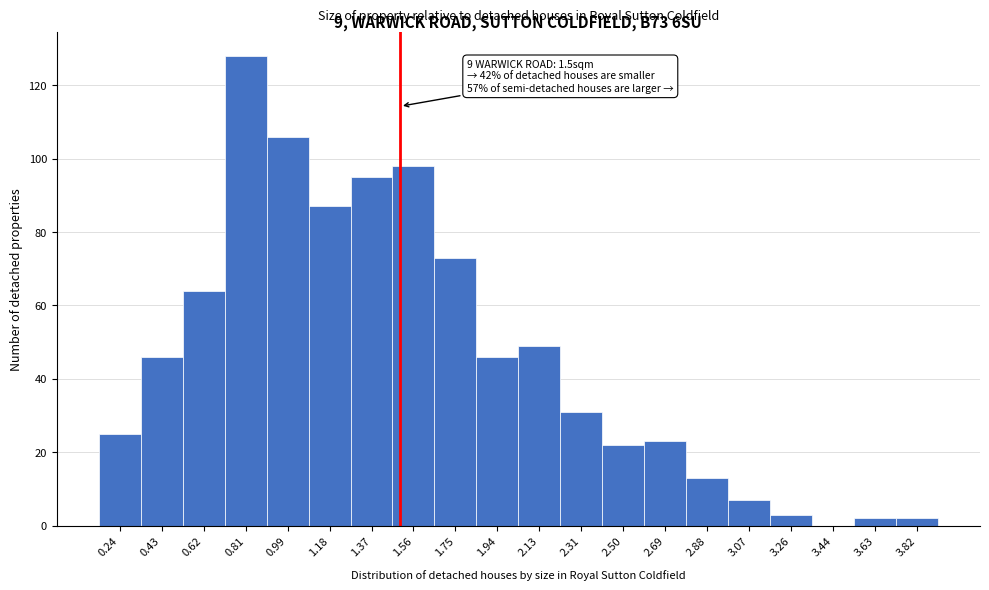

Over which range of the x-axis is the bar tallest?

0.72 to 0.90